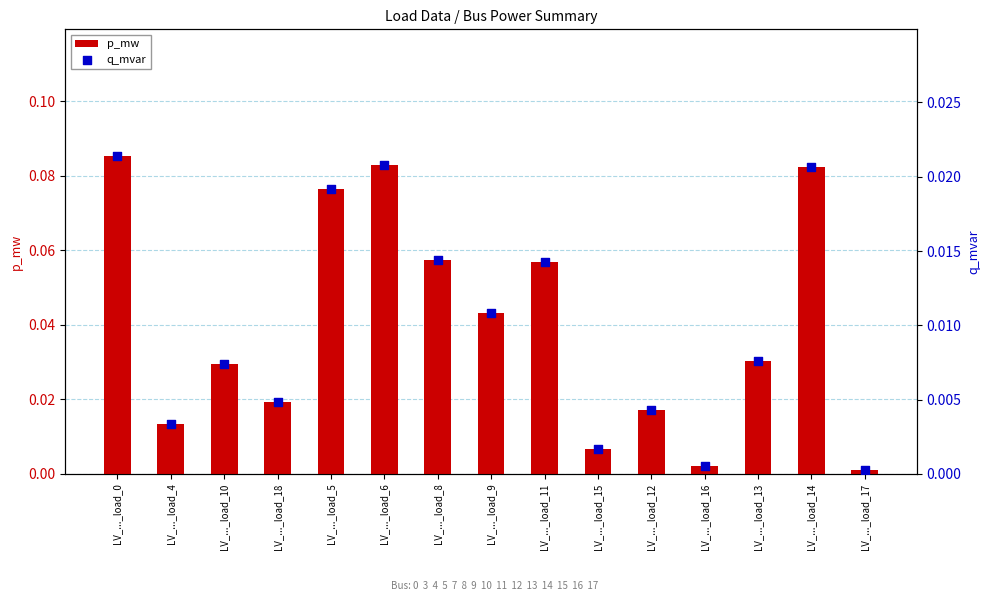

Is the value of q_mvar at LV_..._load_16 greater than the value of p_mw at LV_..._load_18?

No